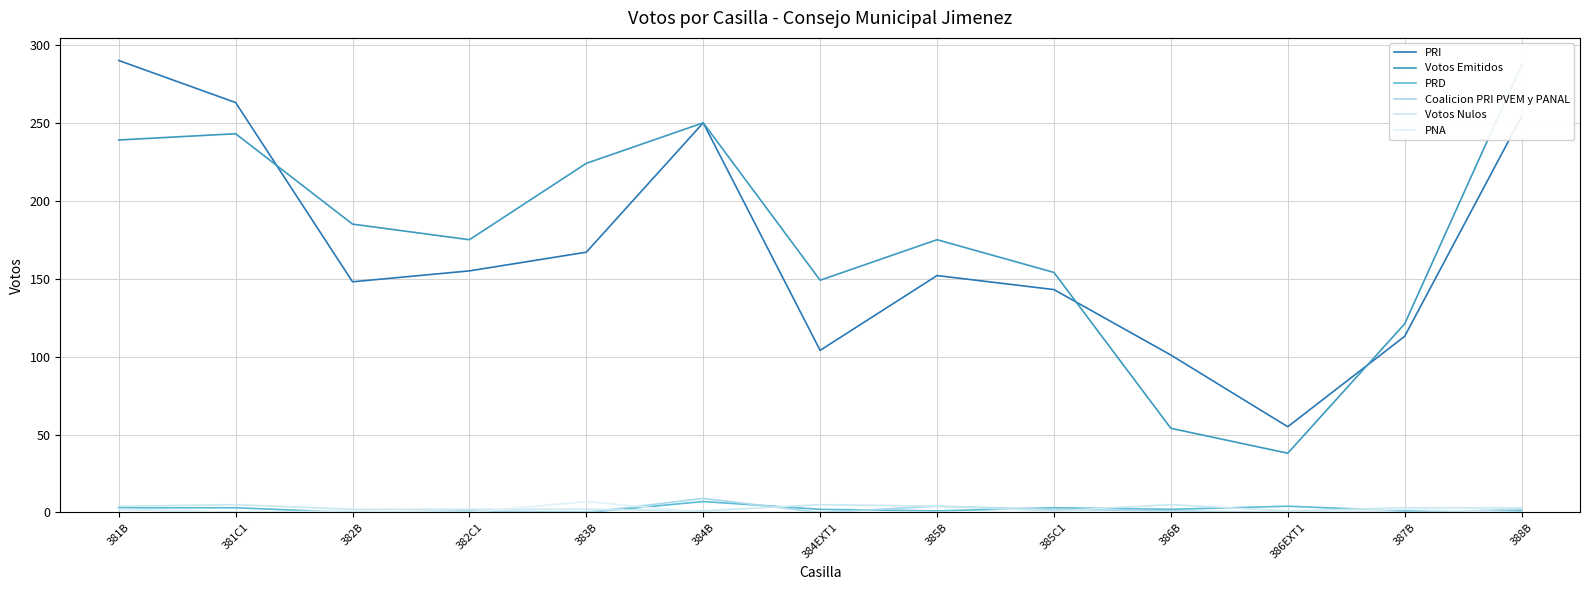

List the labels in order of PRD value, largest first.

384B, 386EXT1, 381B, 381C1, 385C1, 384EXT1, 386B, 385B, 387B, 388B, 382B, 382C1, 383B